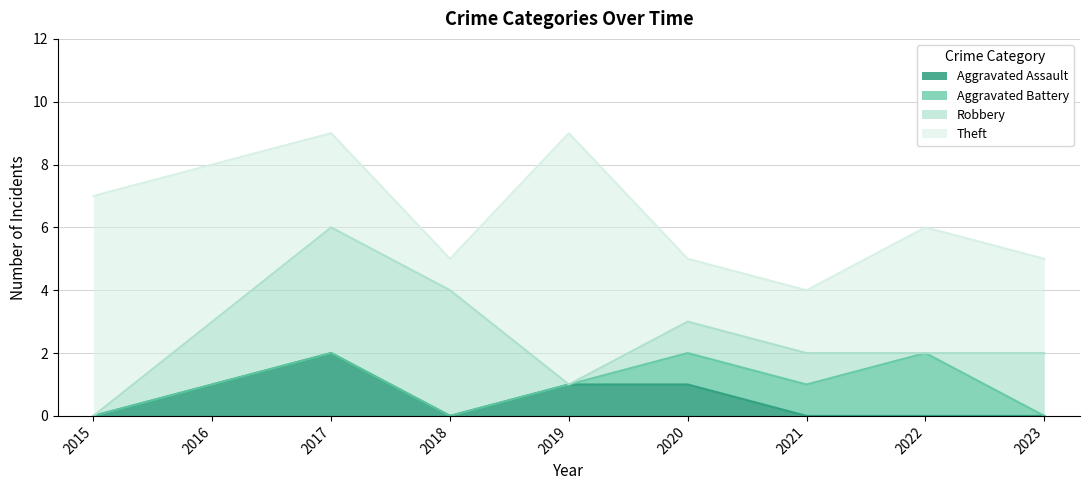

What are all the series names shown in the legend?

Aggravated Assault, Aggravated Battery, Robbery, Theft